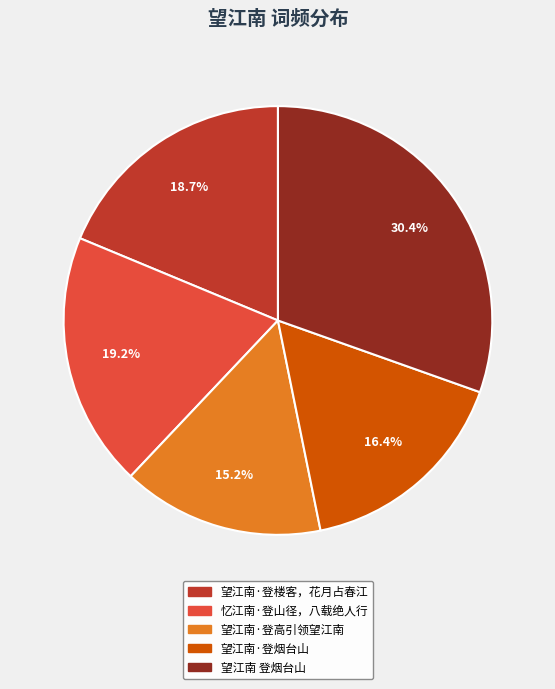

Combined, what portion of the pie is 望江南·登烟台山 and 望江南·登楼客，花月占春江?

35.1%